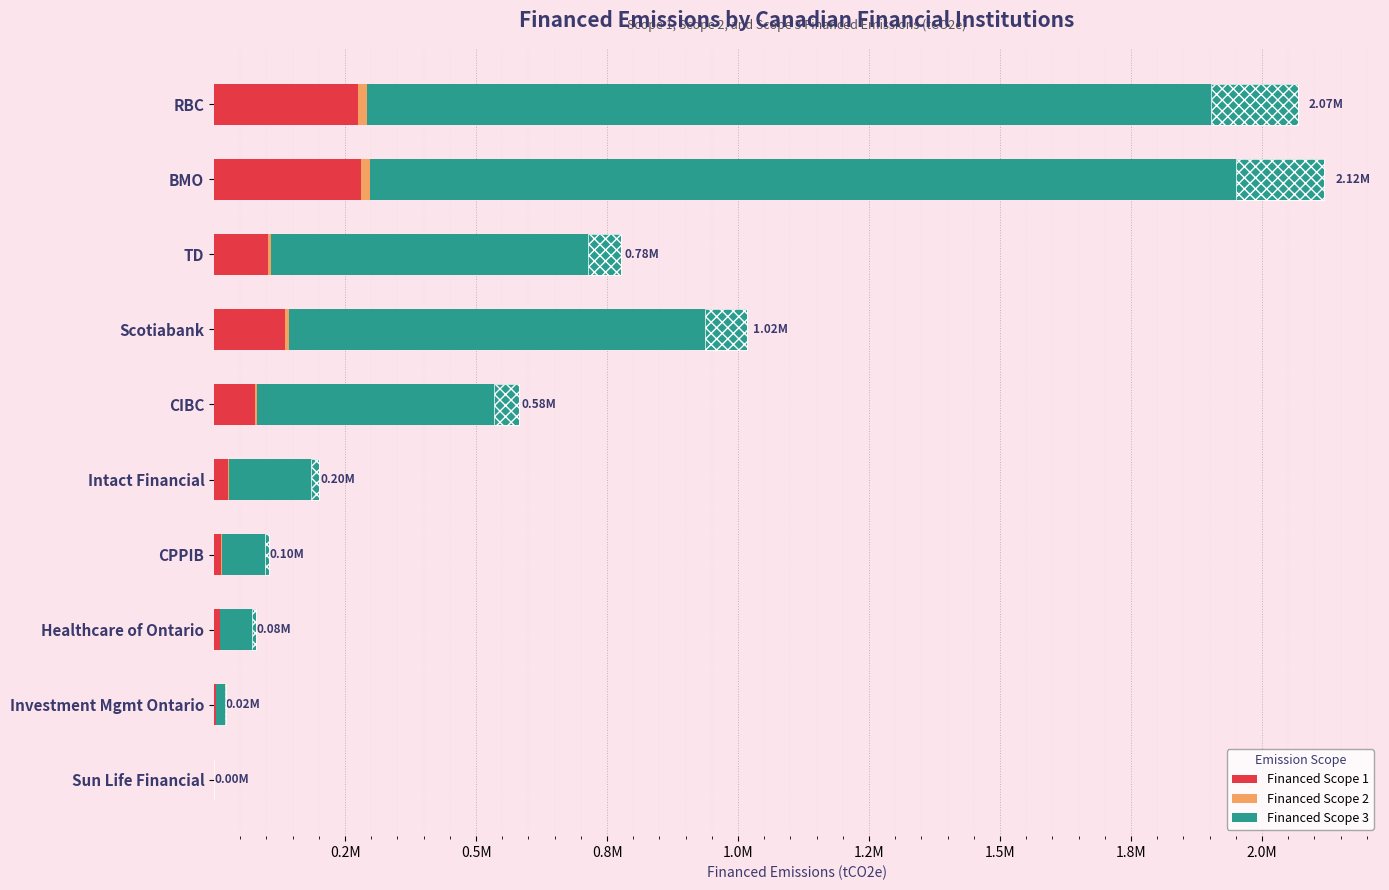

Which series has the largest total across all categories?

Financed Scope 3